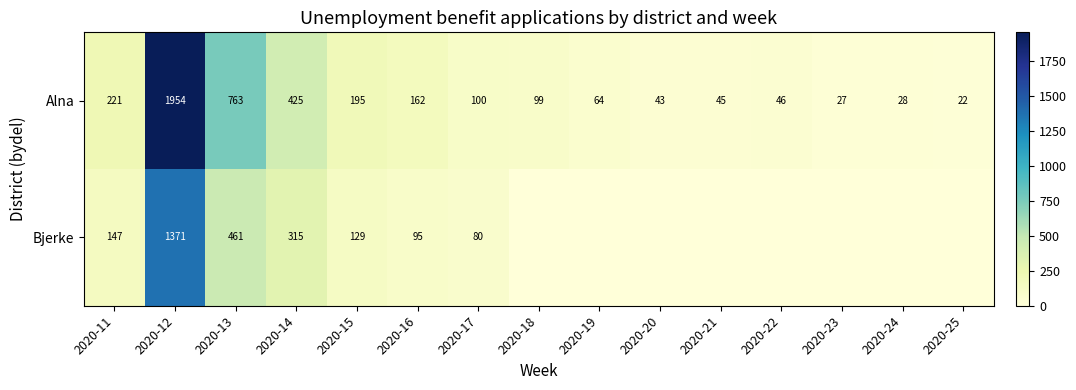

At which label does Alna first exceed 99?

2020-11